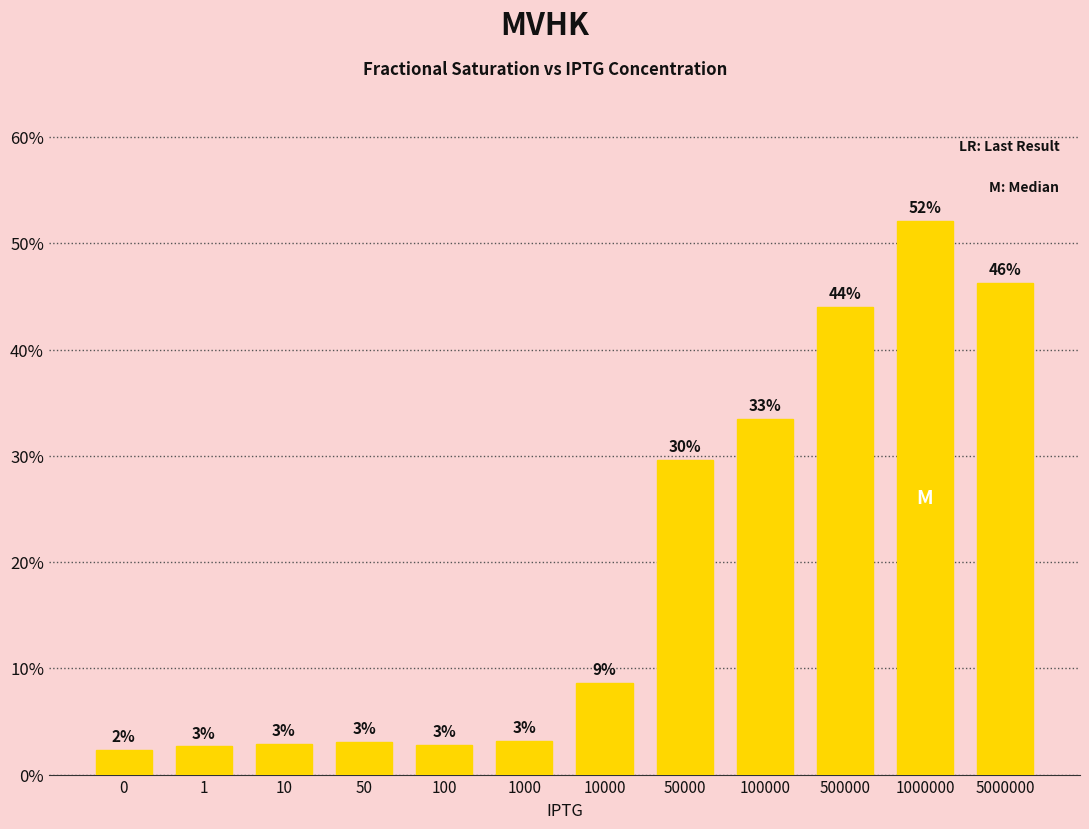

Does the chart contain any negative values?

No